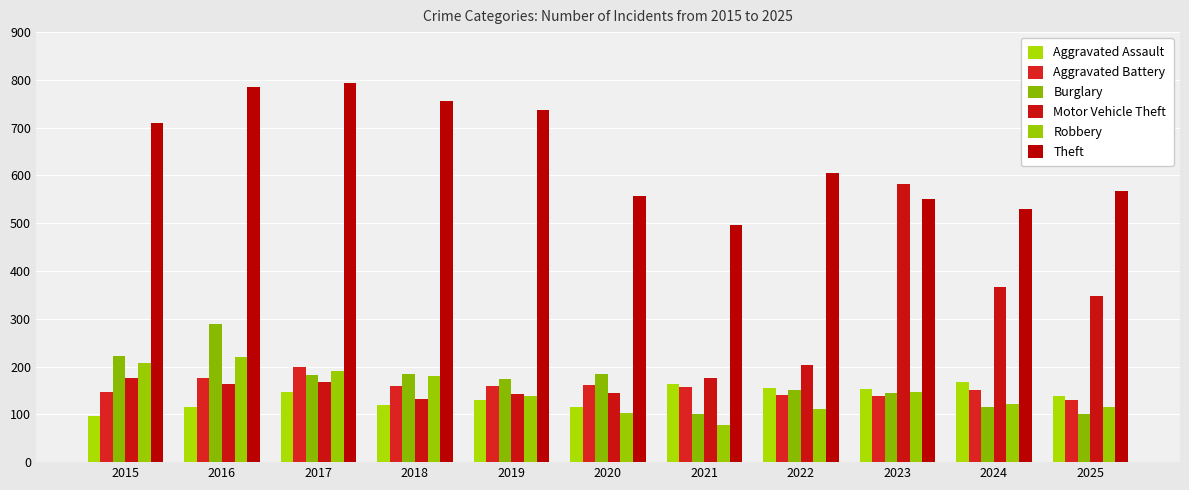

Reading left to right, transcribe all the data shown in this chart.

Aggravated Assault: 2015=97	2016=115	2017=146	2018=120	2019=130	2020=116	2021=163	2022=156	2023=153	2024=167	2025=139
Aggravated Battery: 2015=146	2016=176	2017=199	2018=160	2019=159	2020=161	2021=158	2022=141	2023=138	2024=150	2025=130
Burglary: 2015=223	2016=289	2017=182	2018=185	2019=174	2020=184	2021=100	2022=150	2023=145	2024=115	2025=100
Motor Vehicle Theft: 2015=176	2016=163	2017=167	2018=132	2019=142	2020=144	2021=177	2022=203	2023=582	2024=366	2025=347
Robbery: 2015=207	2016=221	2017=190	2018=180	2019=139	2020=102	2021=77	2022=112	2023=146	2024=121	2025=116
Theft: 2015=709	2016=785	2017=794	2018=756	2019=738	2020=558	2021=496	2022=606	2023=550	2024=530	2025=567